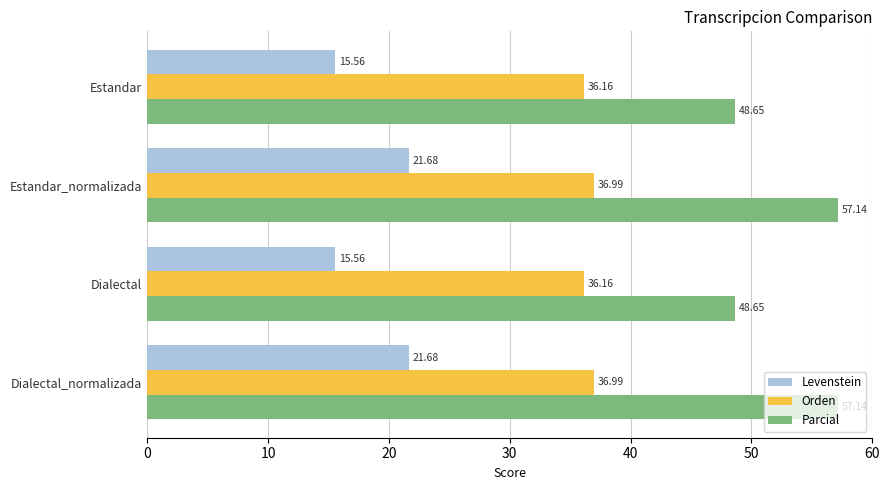

What is the maximum value for Orden?

37.0